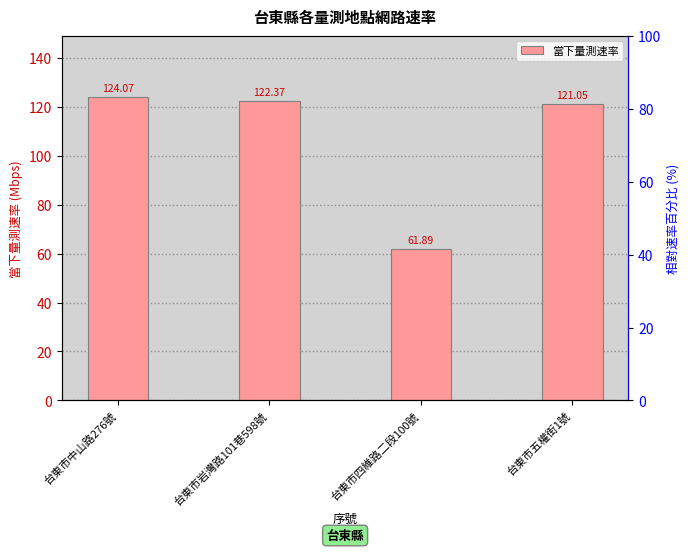

At which label is the value closest to 92?

台東市五權街1號